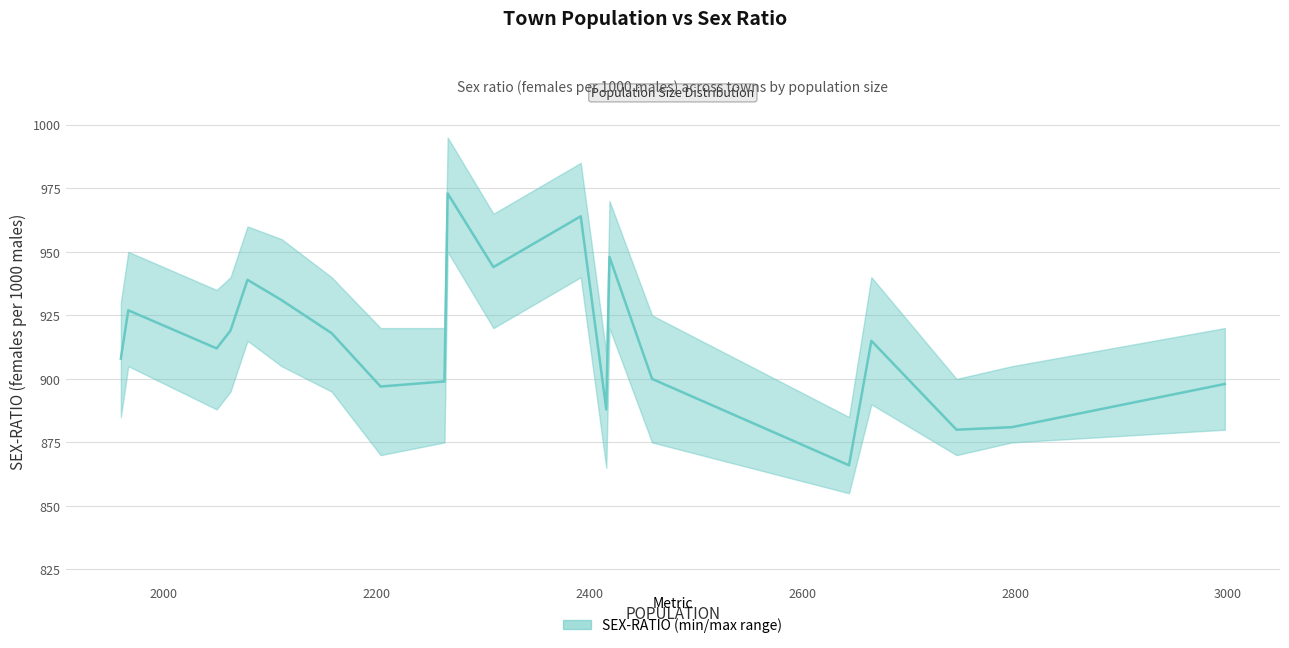

Count the number of data series in this chart.

1